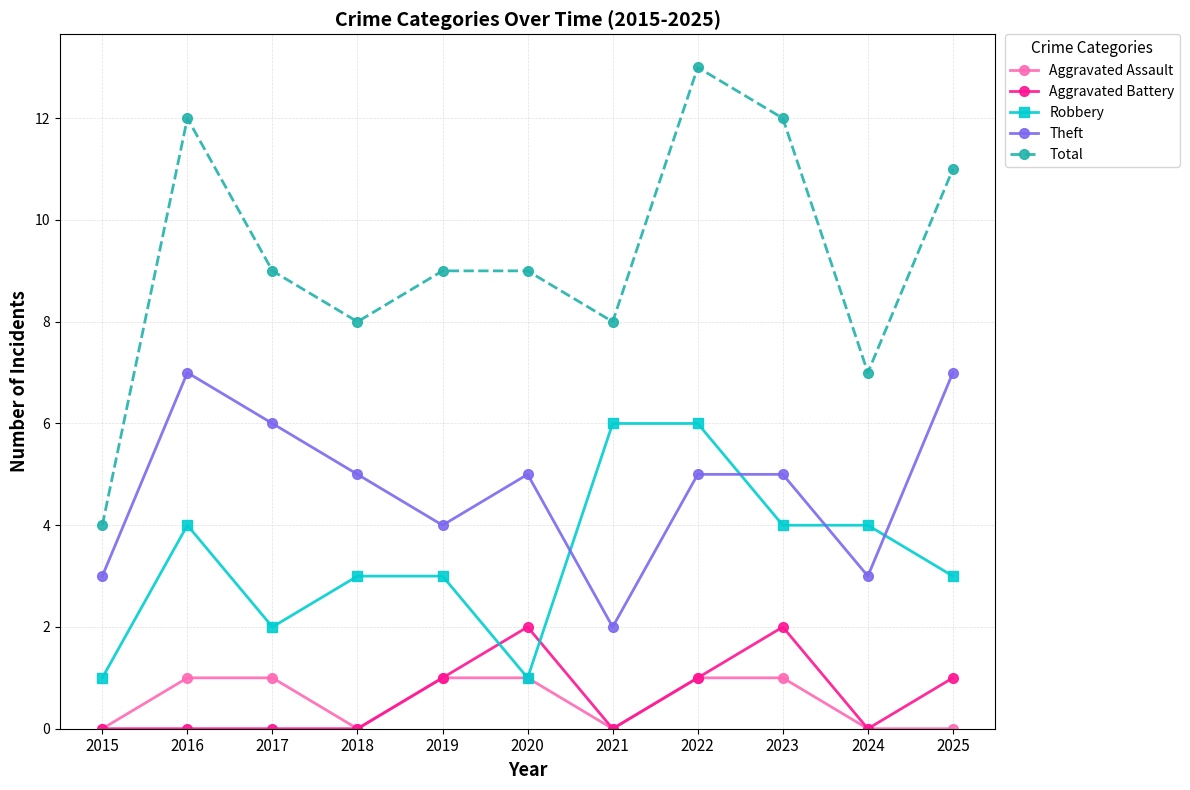

The Aggravated Battery series shows 2 at 2023. True or false?

True